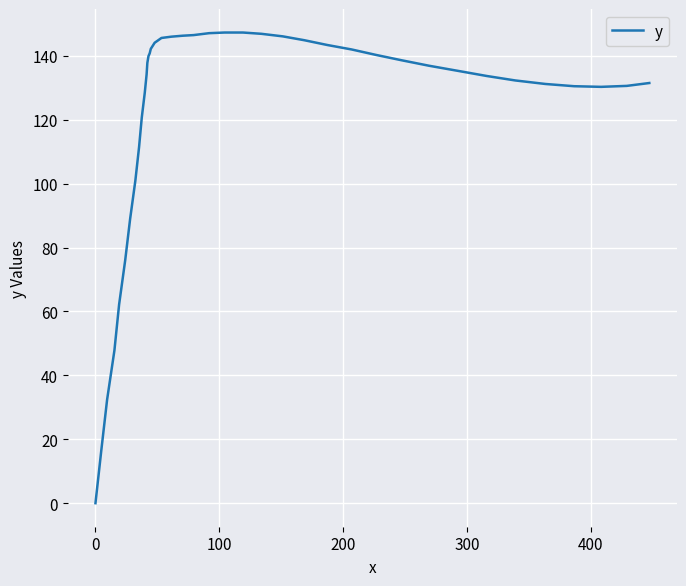

What is the difference between the maximum and minimum values?

147.3